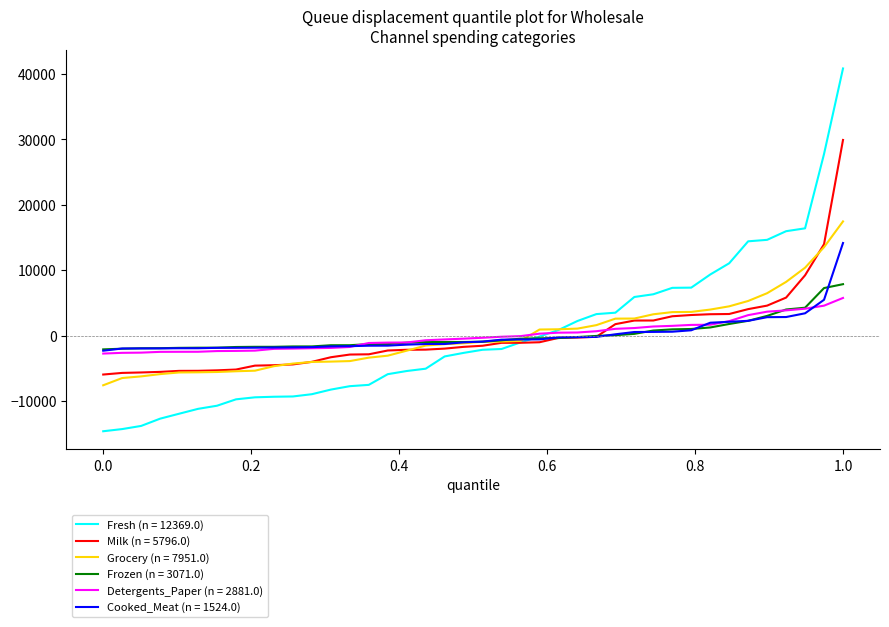

What is the minimum value for Milk (n = 5796.0)?

-5951.8